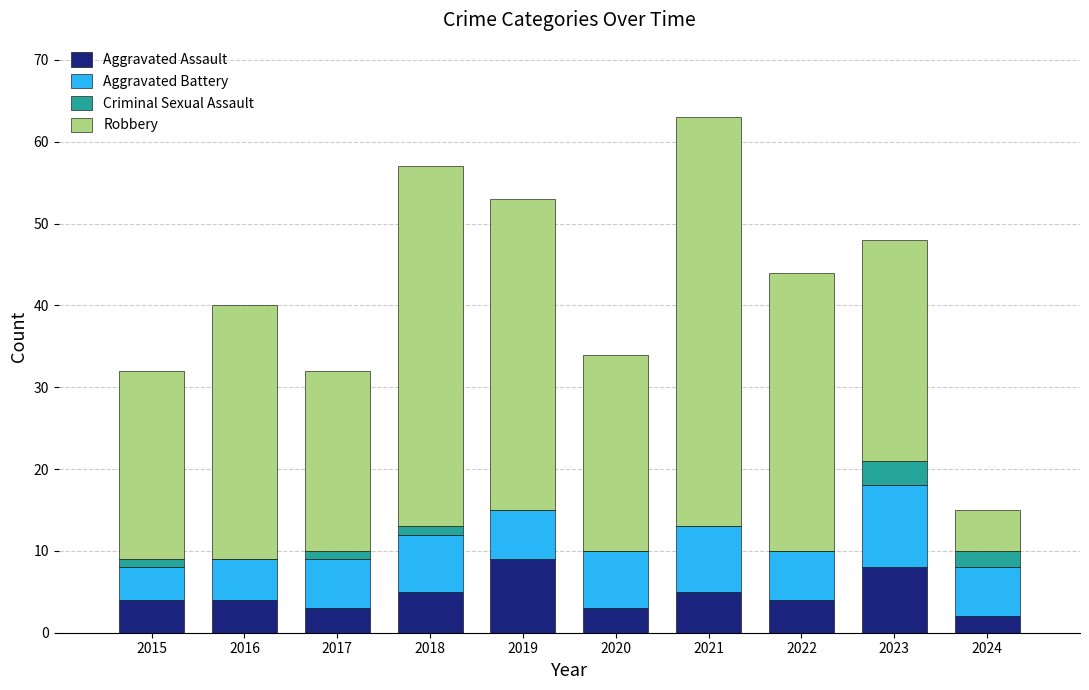

Is it true that Aggravated Assault equals 11 at 2023?

False